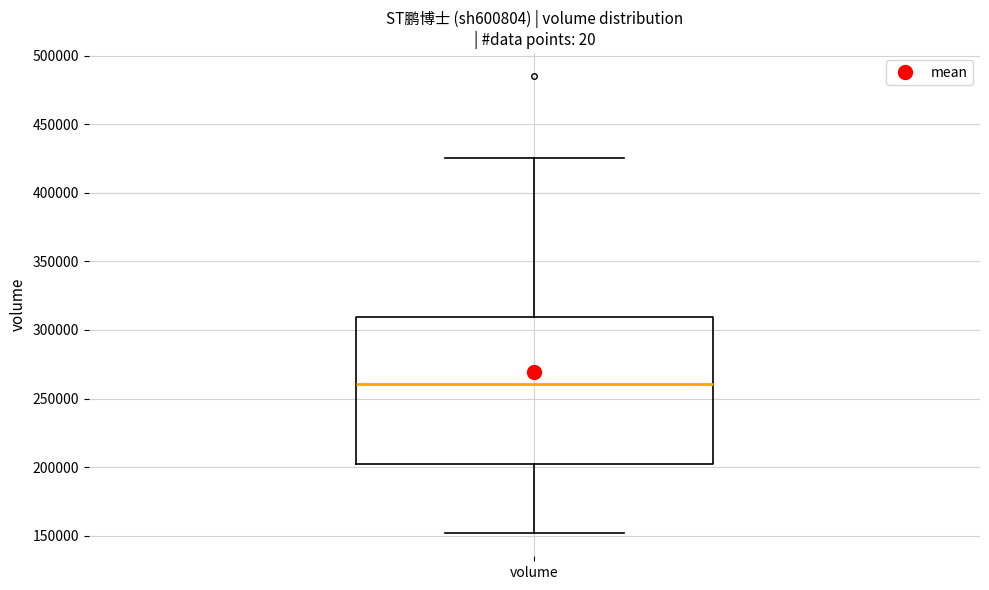

Read this box plot against the y-axis: the position of the median line, the range covered by the box, and the ends of both whiskers. The values are not printed on the chart, so give them approximately, as read against the axis.

median 260000, box 200000 to 310000, whiskers 150000 to 425000